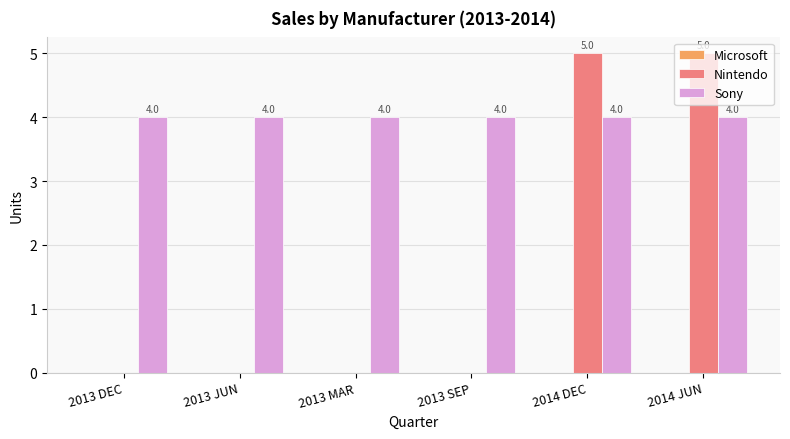

Read the Sony value at 2014 JUN.

4